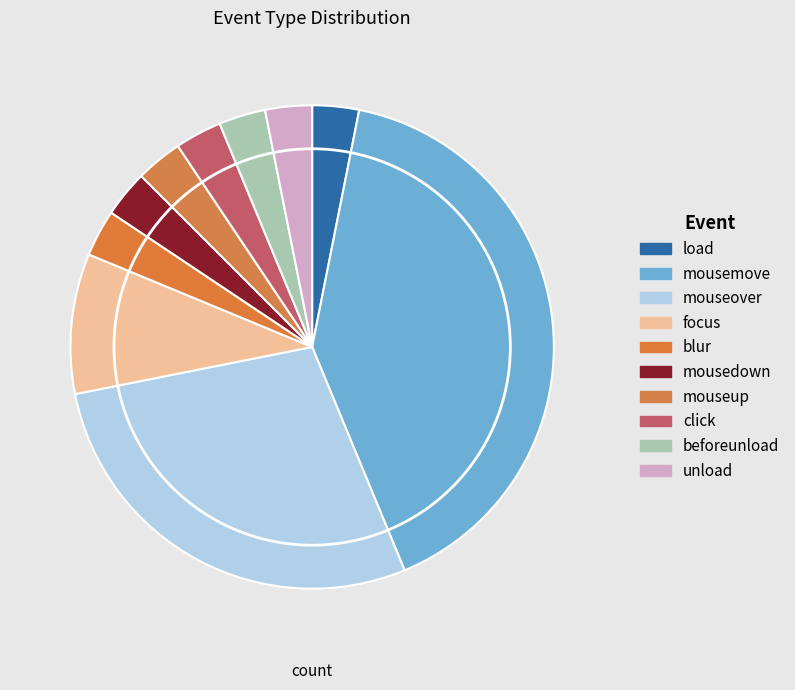

Is the sum of mousemove and load greater than half?

No